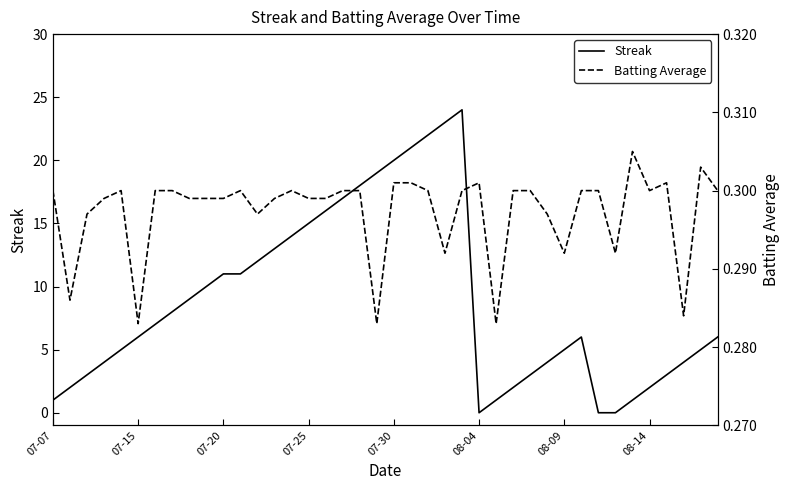

What is the sum of the Streak values at 11 and 18?

29.0